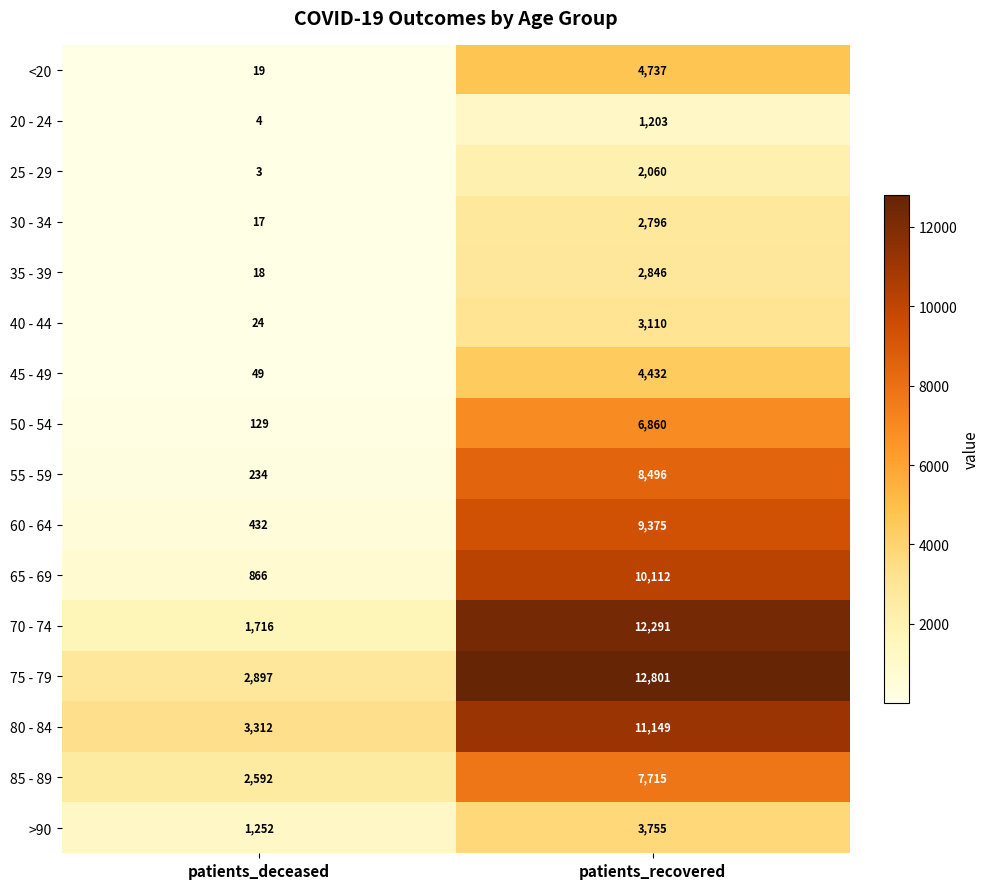

What is the sum of the <20 values at patients_recovered and patients_deceased?

4756